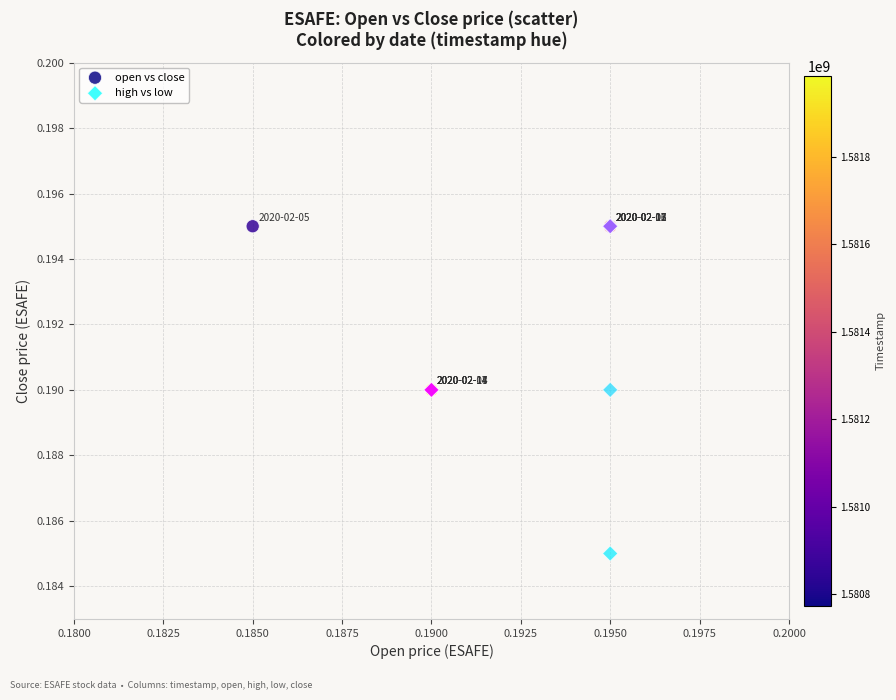

Which series contains the lowest Y value?

high vs low